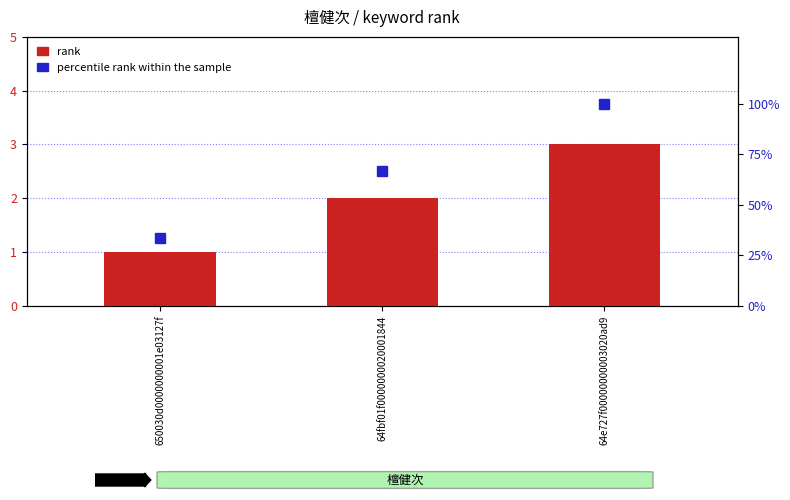

How many series are shown in this chart?

2